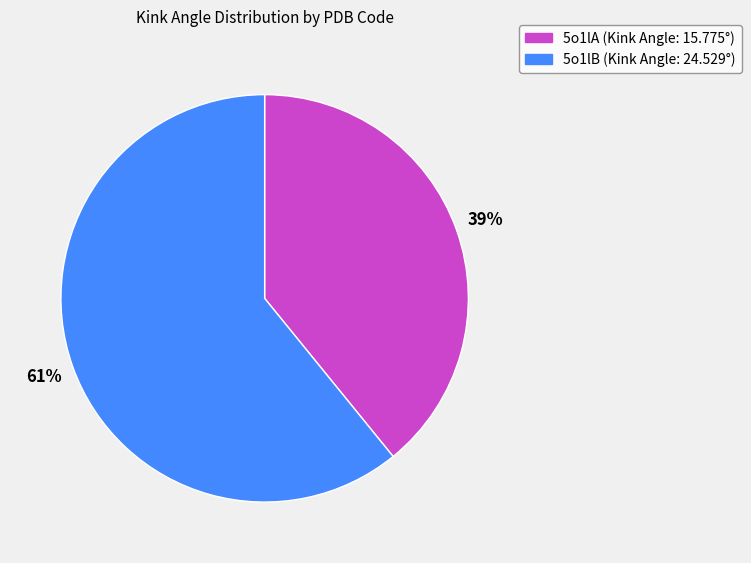

Count the number of slices in the pie.

2